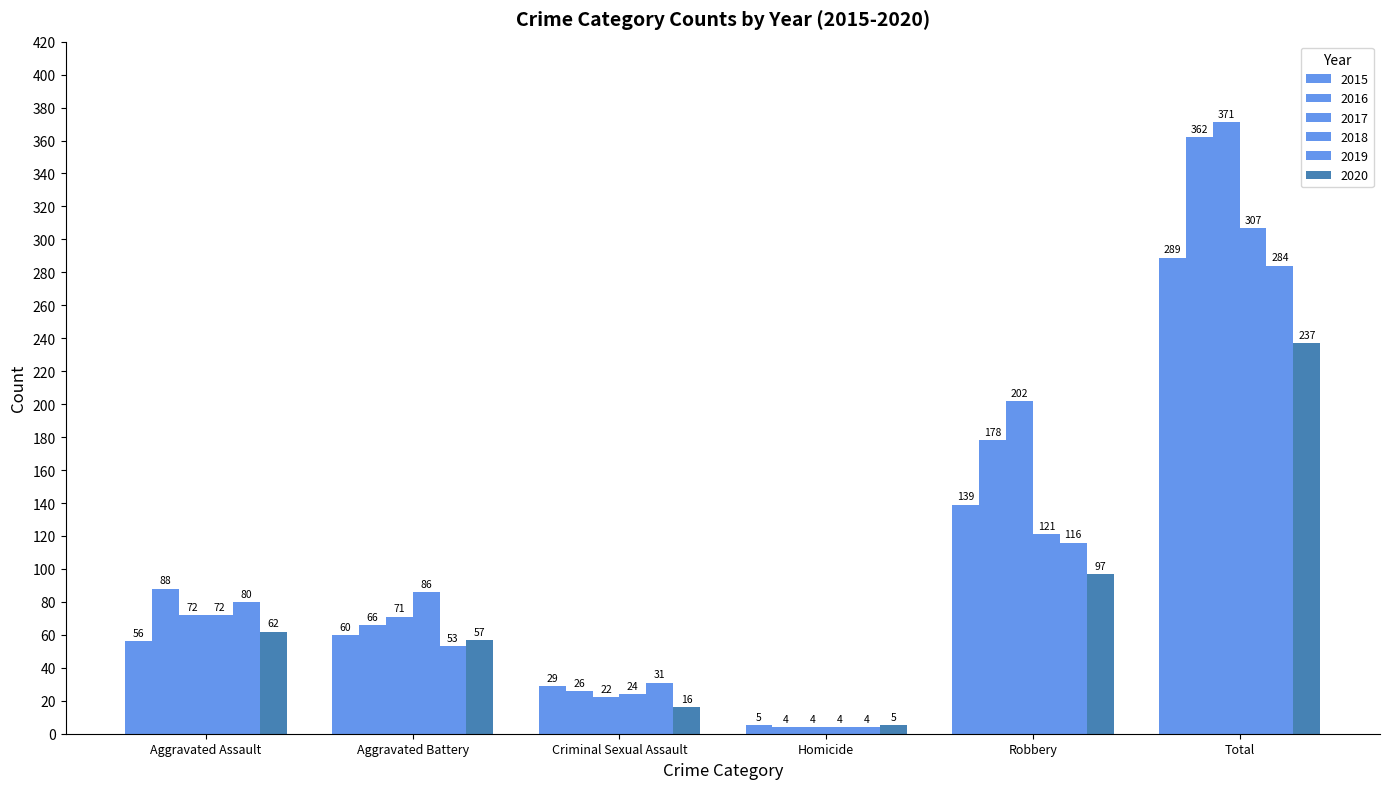

Are the bars grouped side by side (vs. stacked)?

Yes